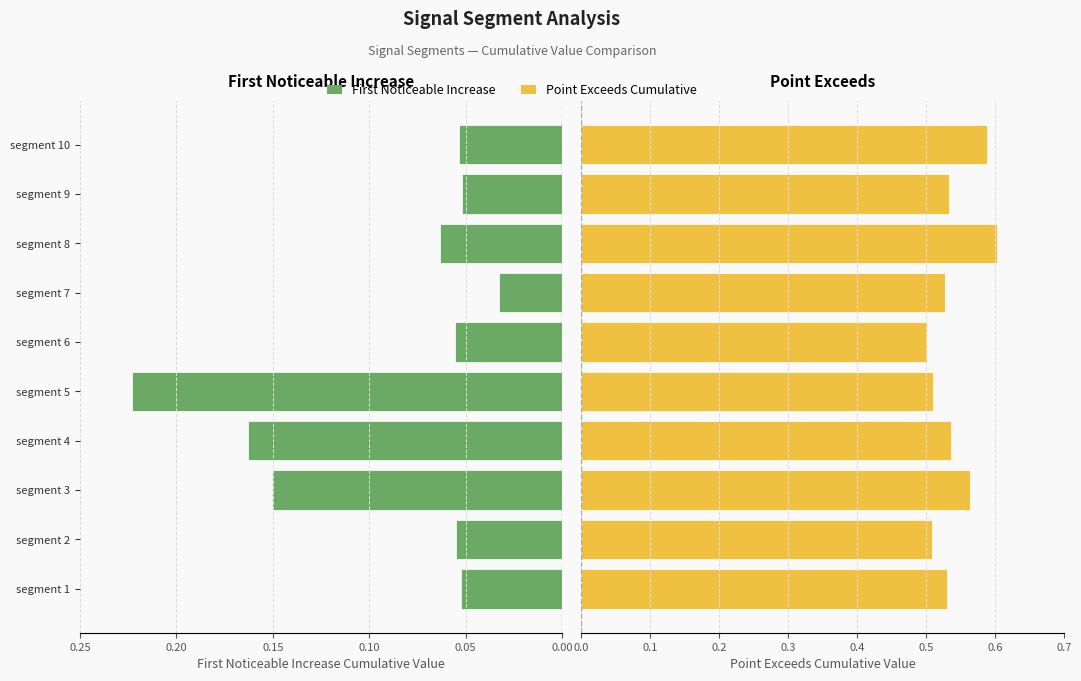

True or false: First_Noticeable_Increase_Cumulative_Value has a value of 0.4 at segment 5.

False